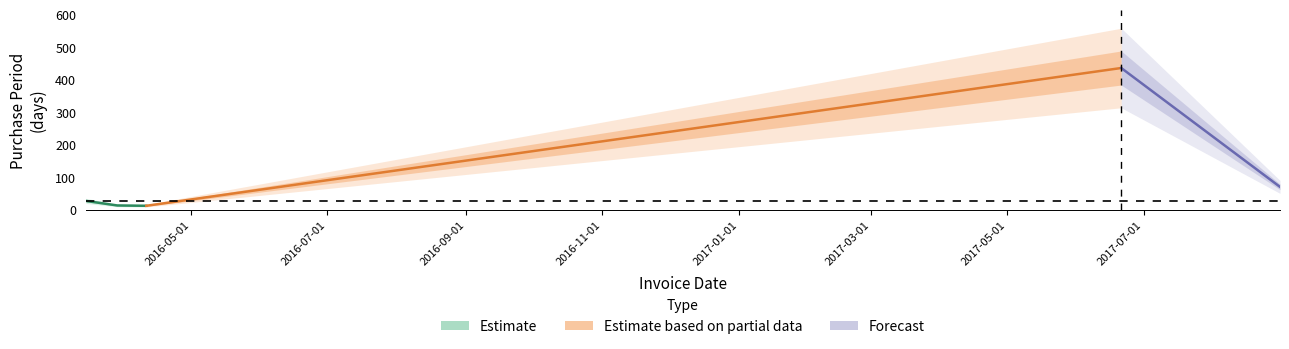

How many values are below 28?

2